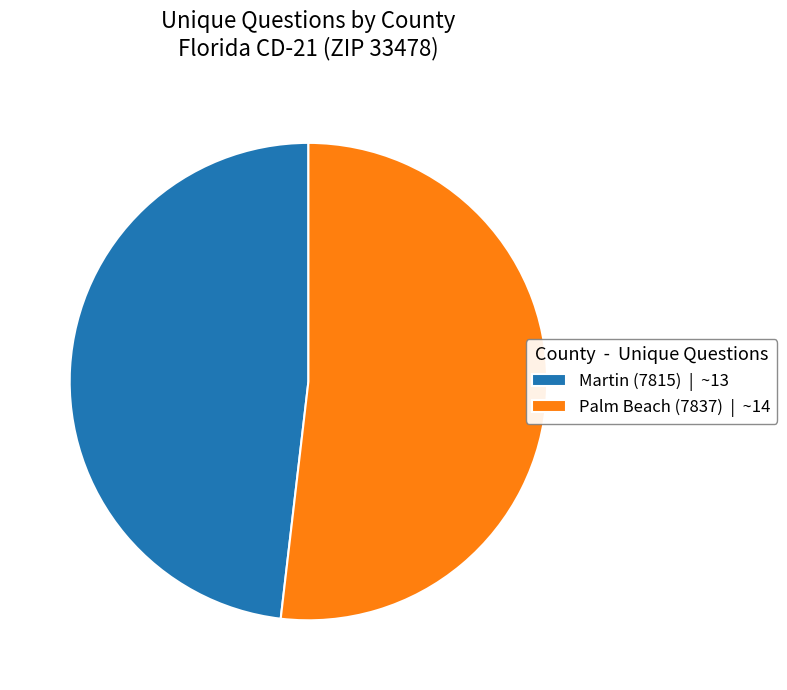

Between Palm Beach (7837) and Martin (7815), which is larger?

Palm Beach (7837)